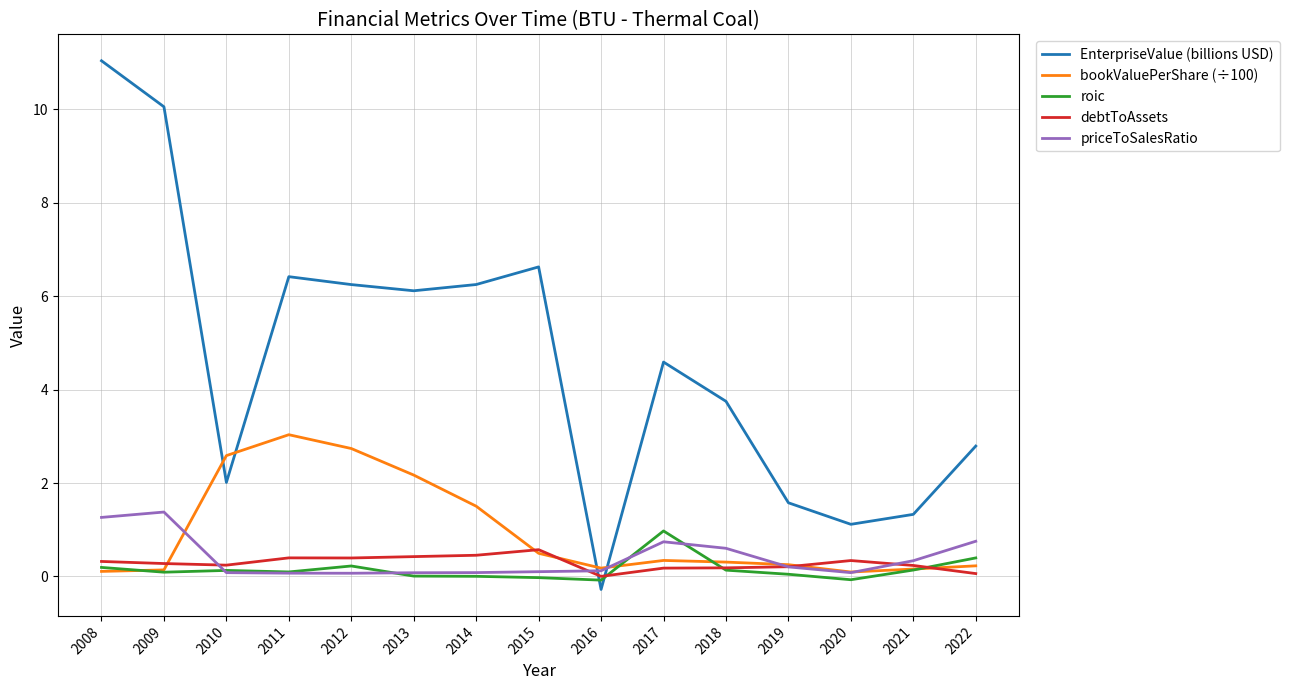

At which label does EnterpriseValue (billions USD) first exceed 4?

2008